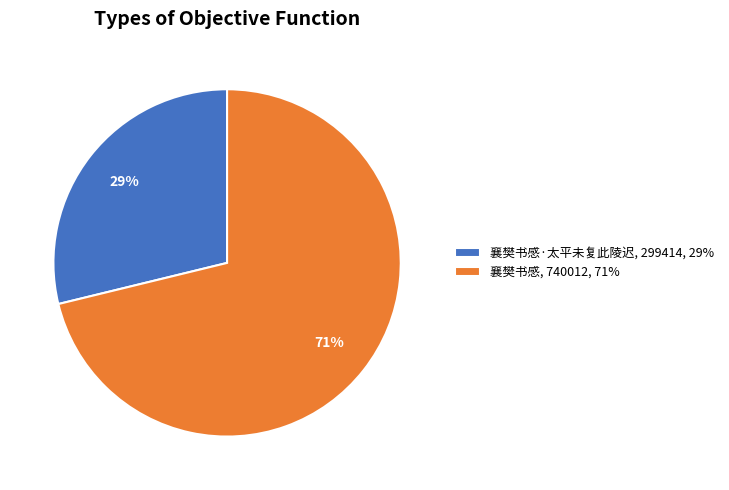

What is the largest slice in the pie chart?

襄樊书感, 740012, 71%